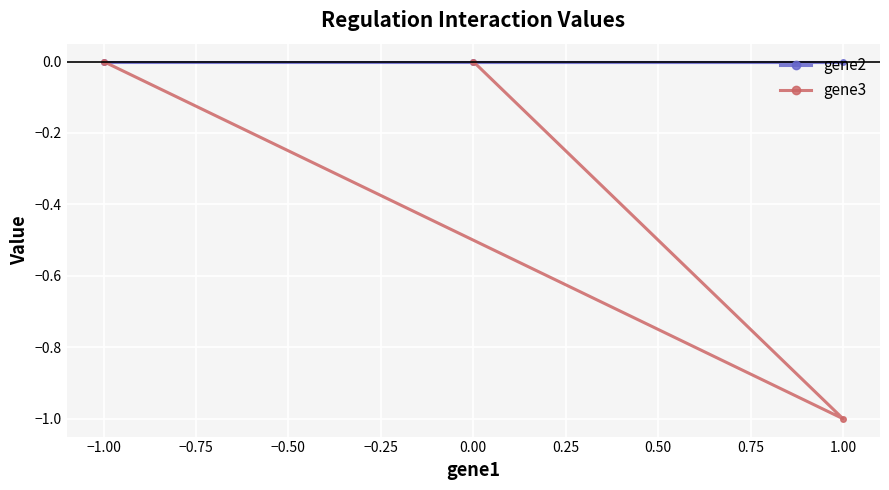

List the series in order of their overall mean, highest first.

gene2, gene3